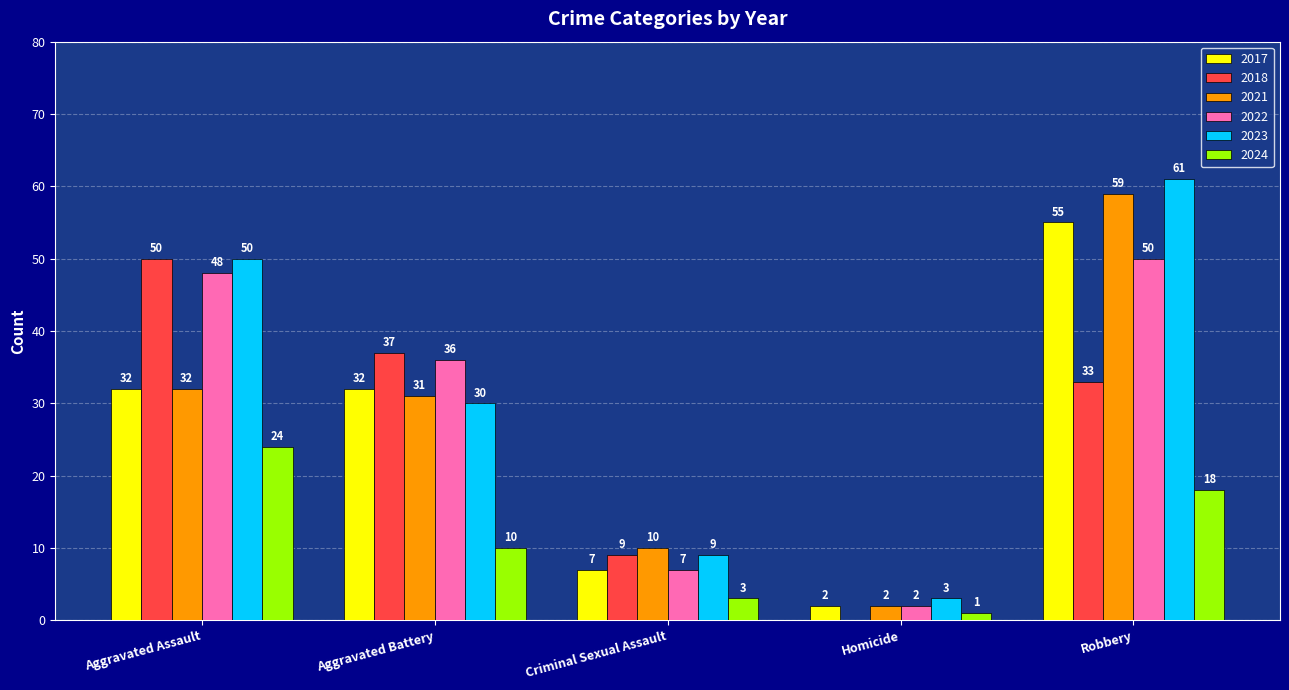

Reading left to right, list all the values displayed in this chart.

2017: 32	32	7	2	55
2018: 50	37	9	0	33
2021: 32	31	10	2	59
2022: 48	36	7	2	50
2023: 50	30	9	3	61
2024: 24	10	3	1	18